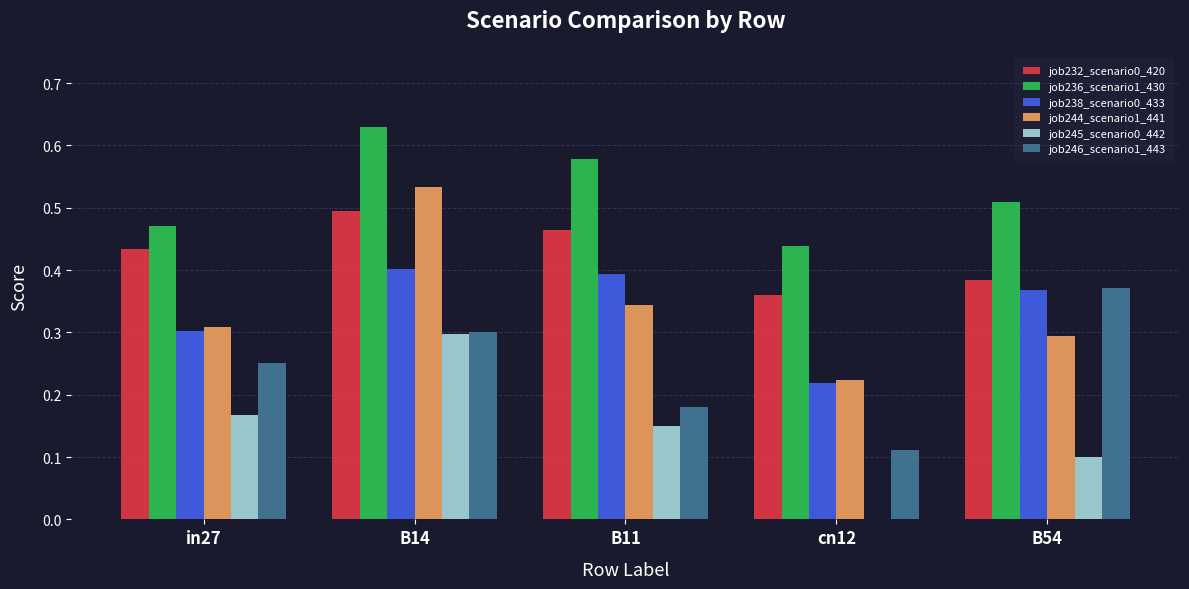

How many series are shown in this chart?

6